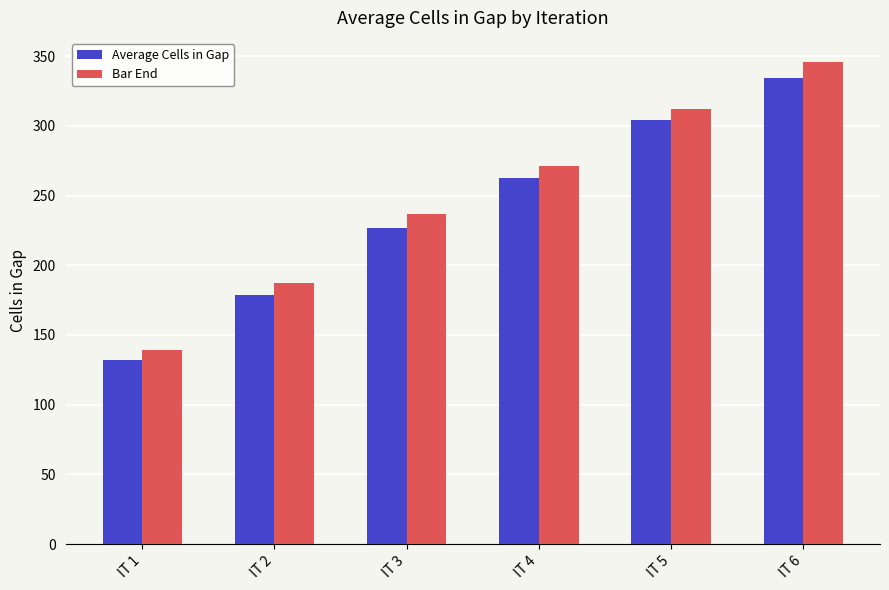

What is the sum of the Bar End values at IT 5 and IT 2?

499.7